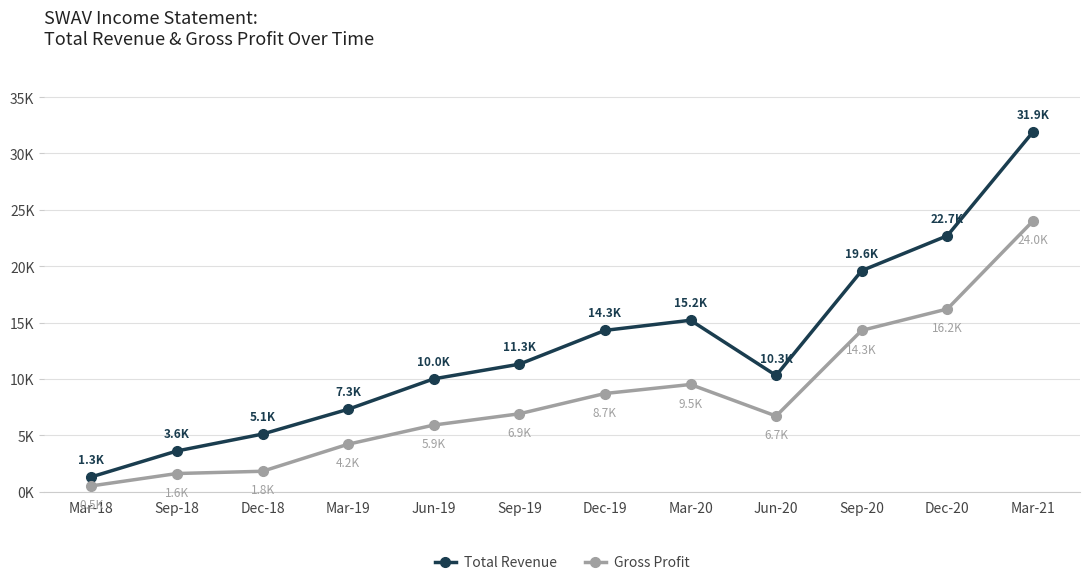

What is the label of the 8th point from the right?

Jun-19